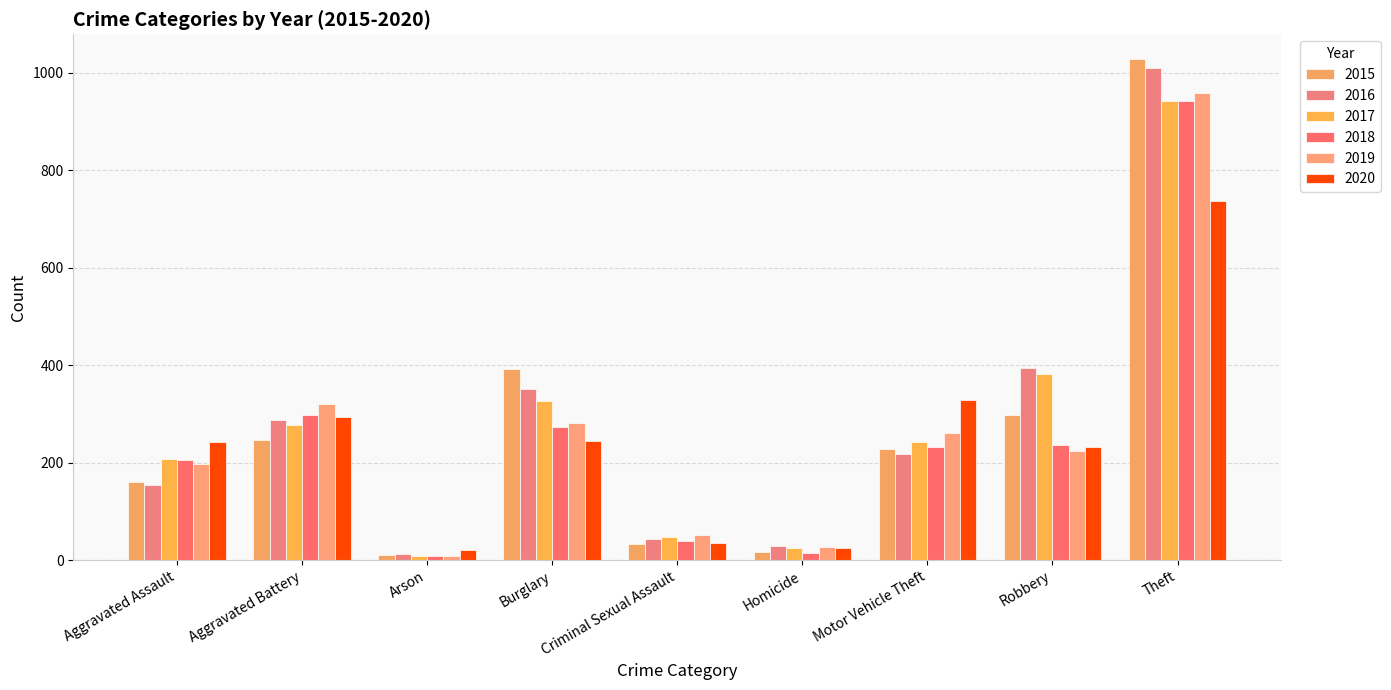

At which label does 2019 reach its minimum?

Arson